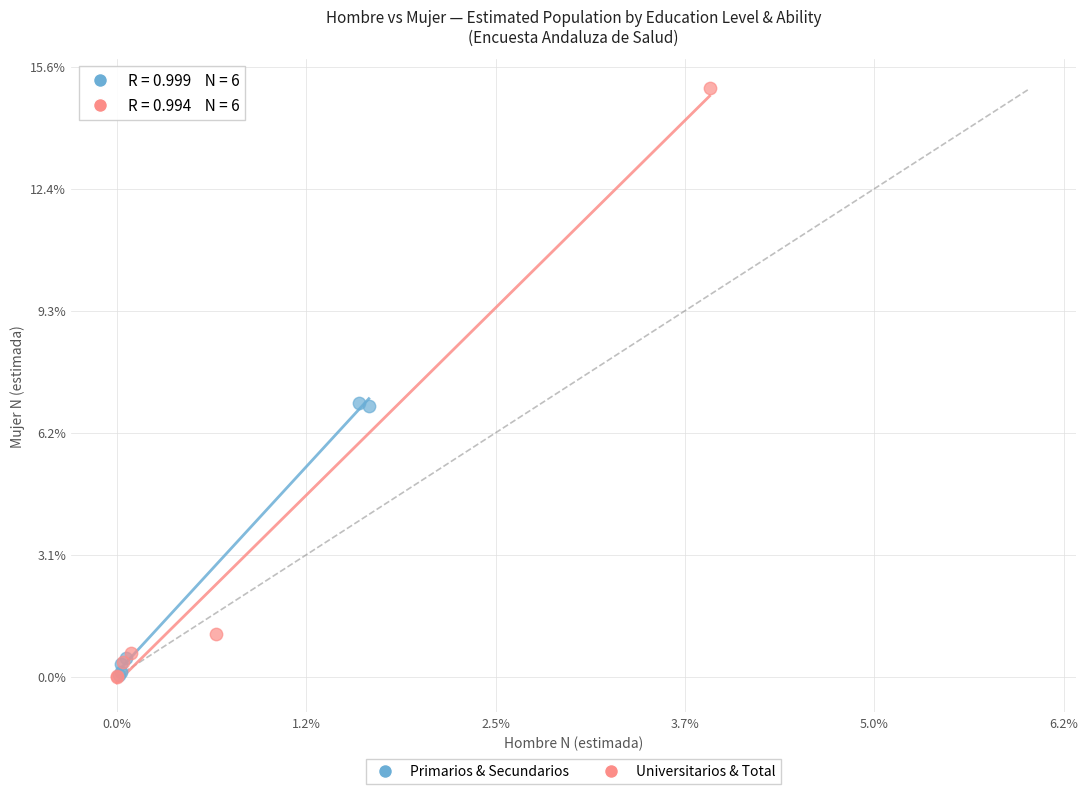

What are all the series names shown in the legend?

Primarios & Secundarios, Universitarios & Total